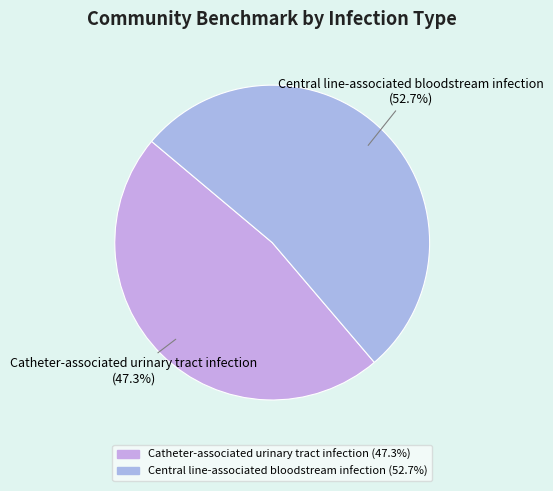

The Central line-associated bloodstream infection slice represents 53% of the pie. True or false?

True